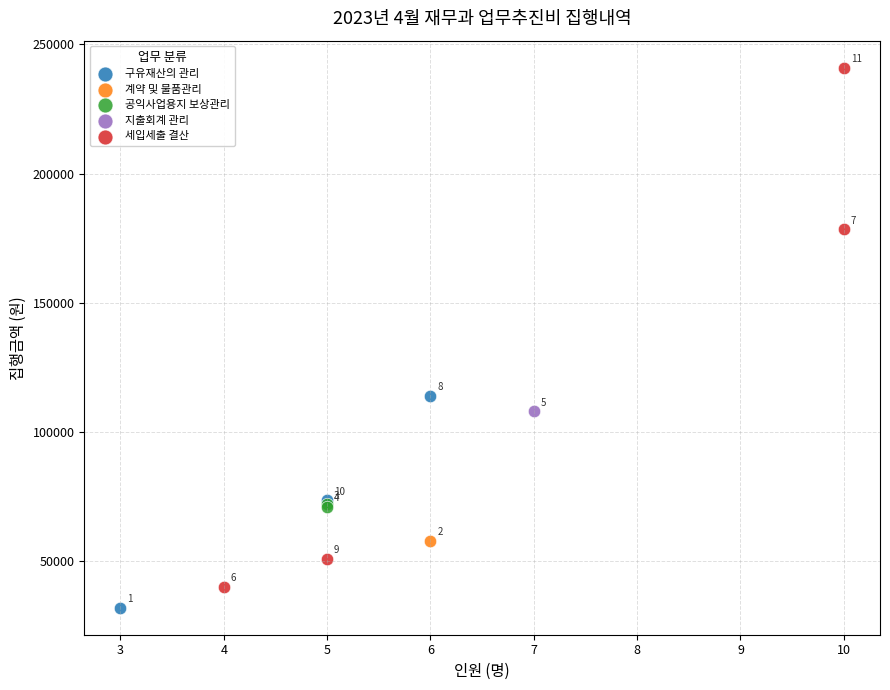

Which series reaches the minimum Y coordinate?

구유재산의 관리